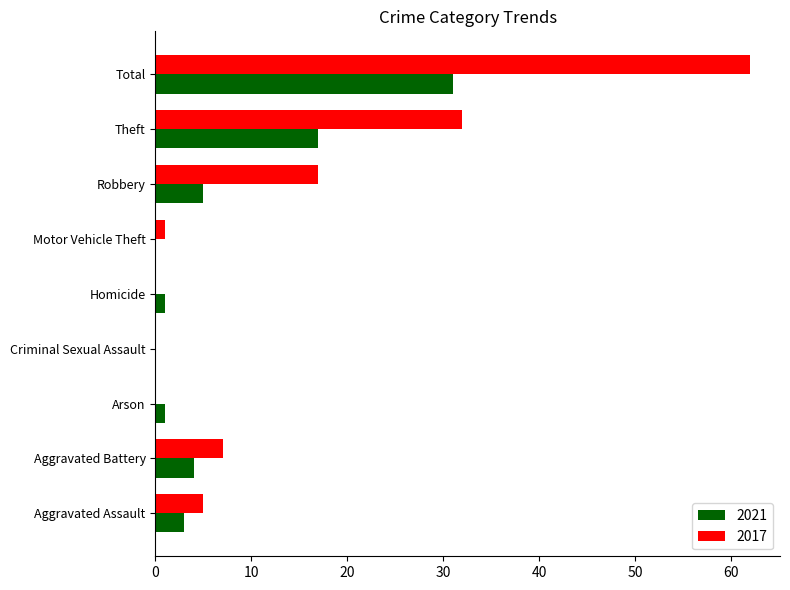

The value of 2017 at Aggravated Battery is 4. True or false?

False